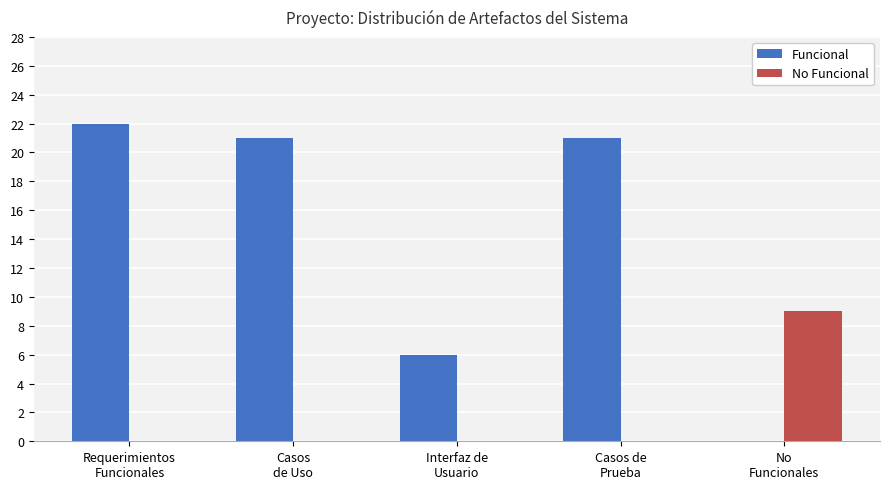

At which category is the sum across all series the highest?

Requerimientos
Funcionales